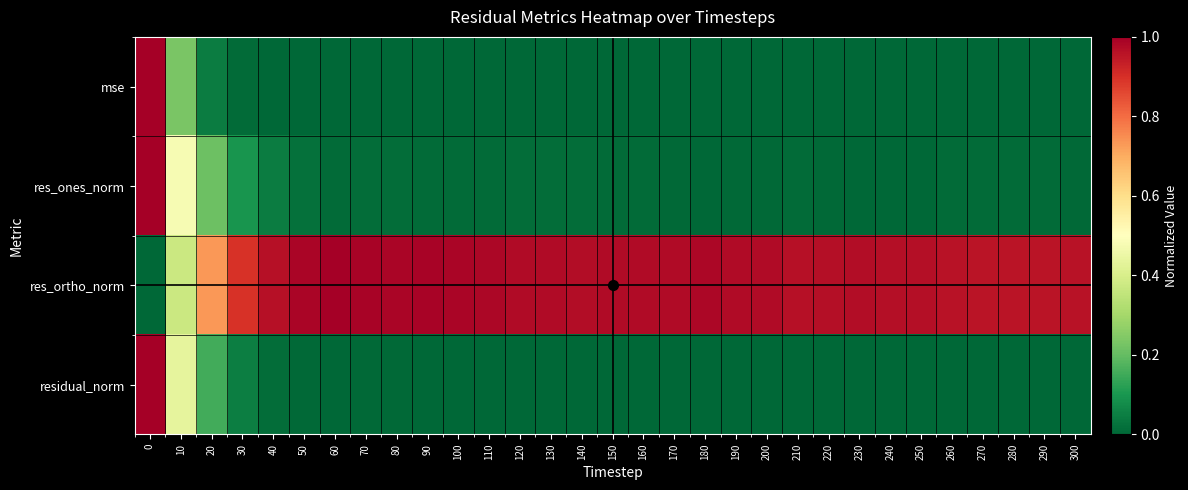

Rank the series at 90 from highest to lowest value.

res_ortho_norm, res_ones_norm, residual_norm, mse